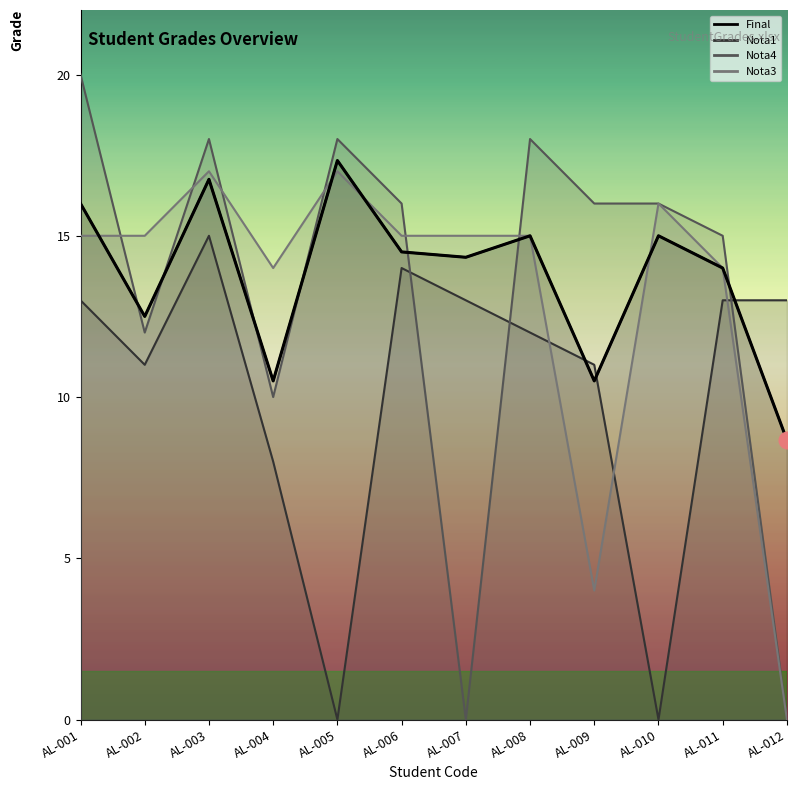

What is the total value across all series at AL-008?

60.0